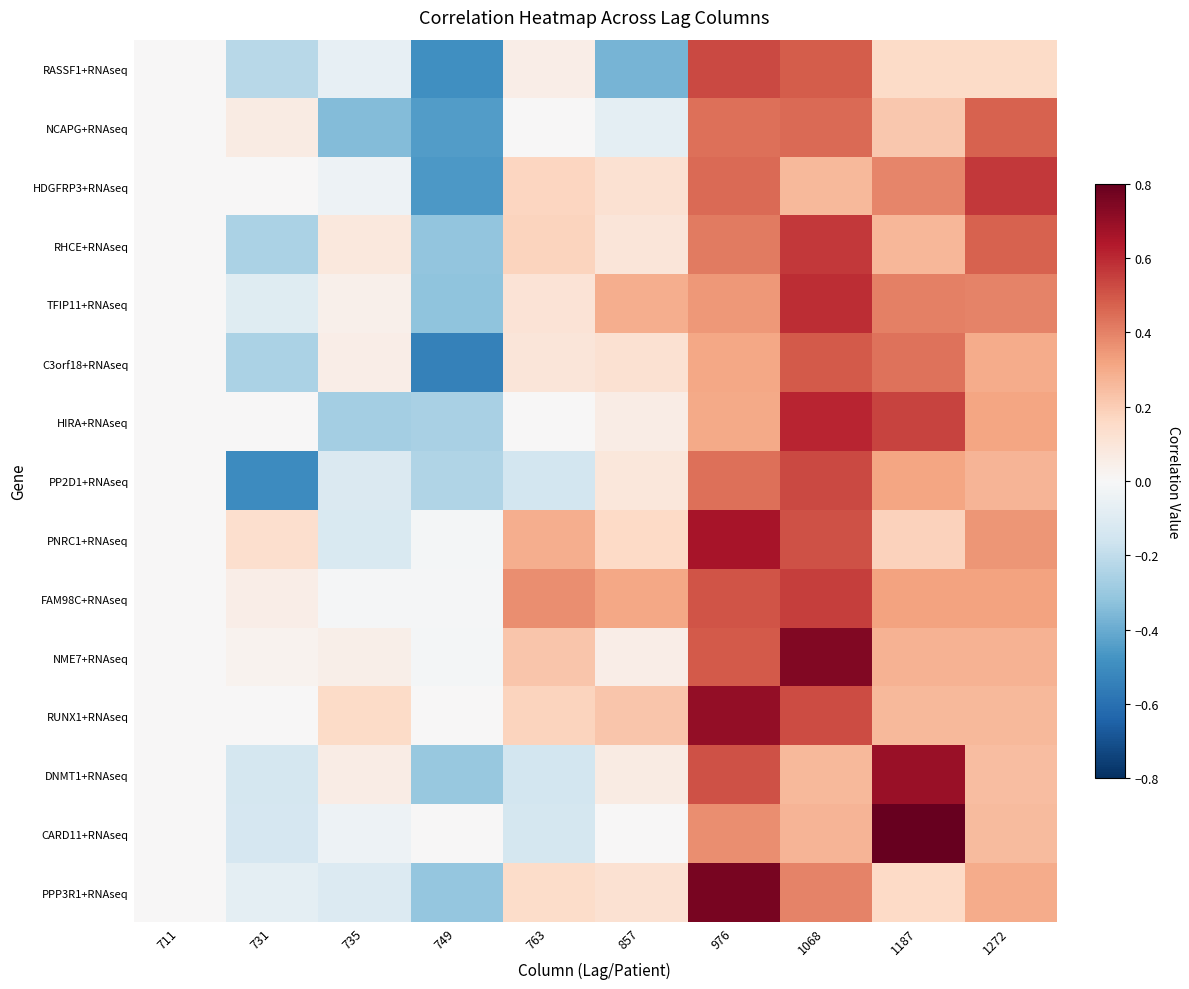

Which series has the widest spread of values?

PPP3R1+RNAseq